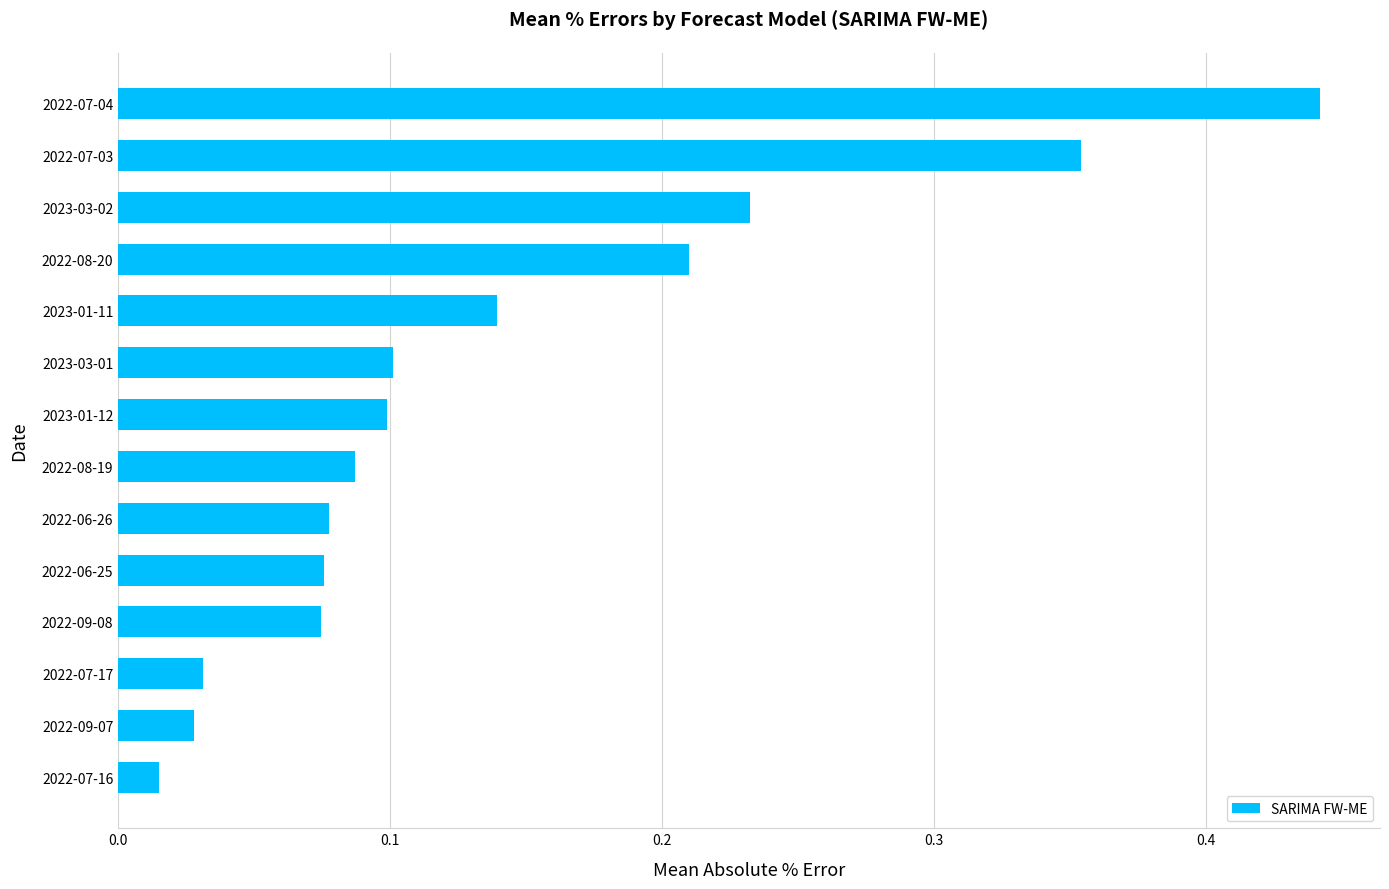

What is the sum of all values?

2.0